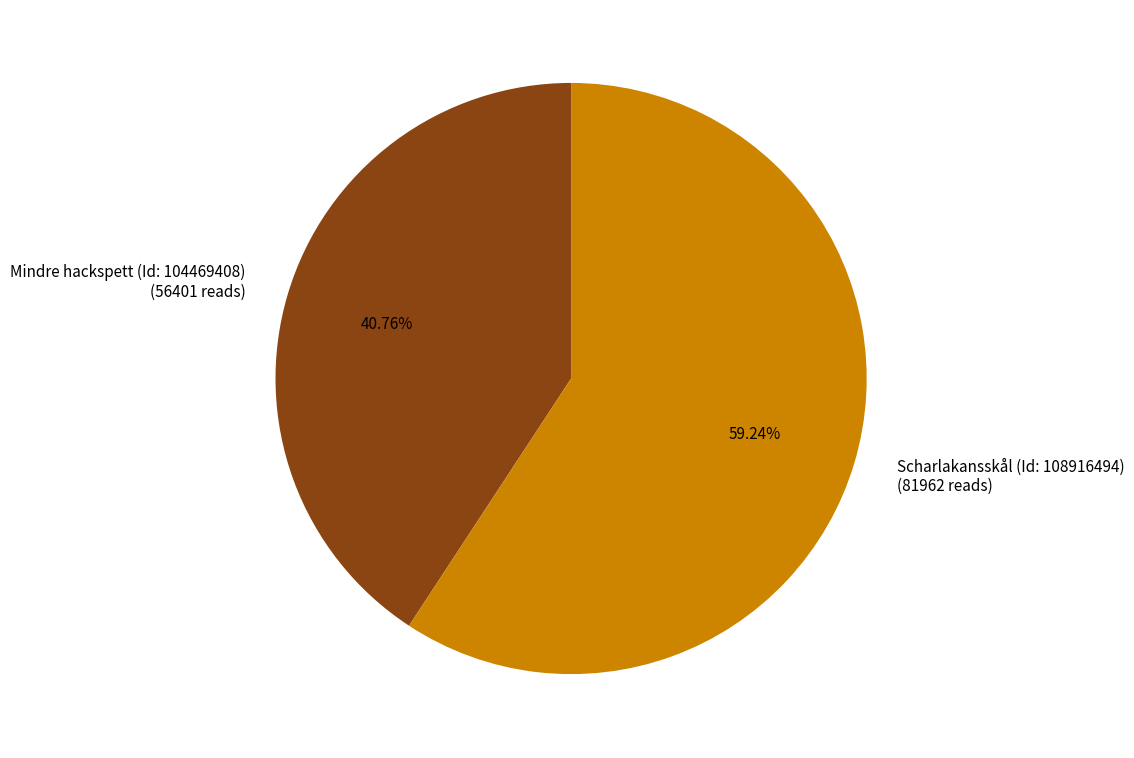

Which slice is the smallest?

Mindre hackspett (Id: 104469408)